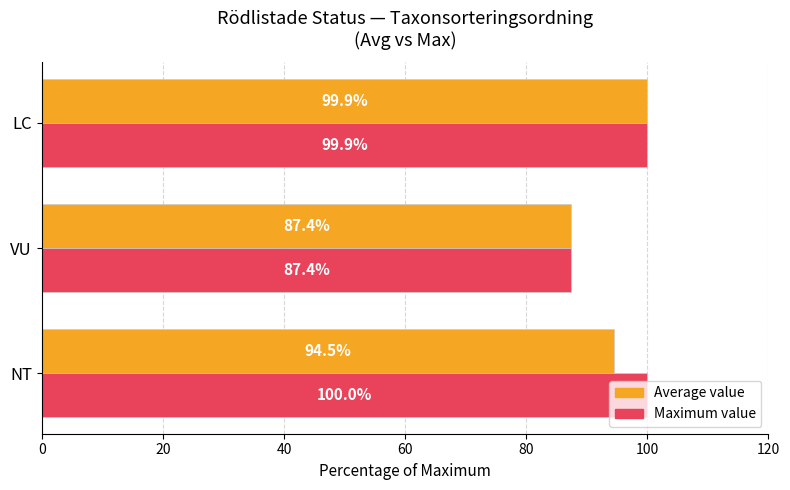

What is the total value across all series at NT?

194.5